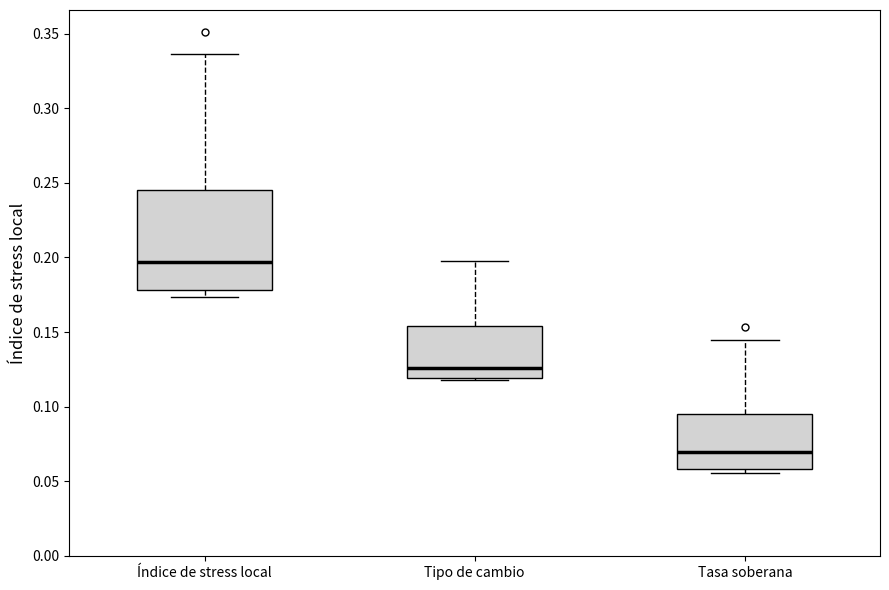

Where is the upper edge of the box for Índice de stress local on the y-axis? The values are not printed on the chart, so give them approximately, as read against the axis.

0.245